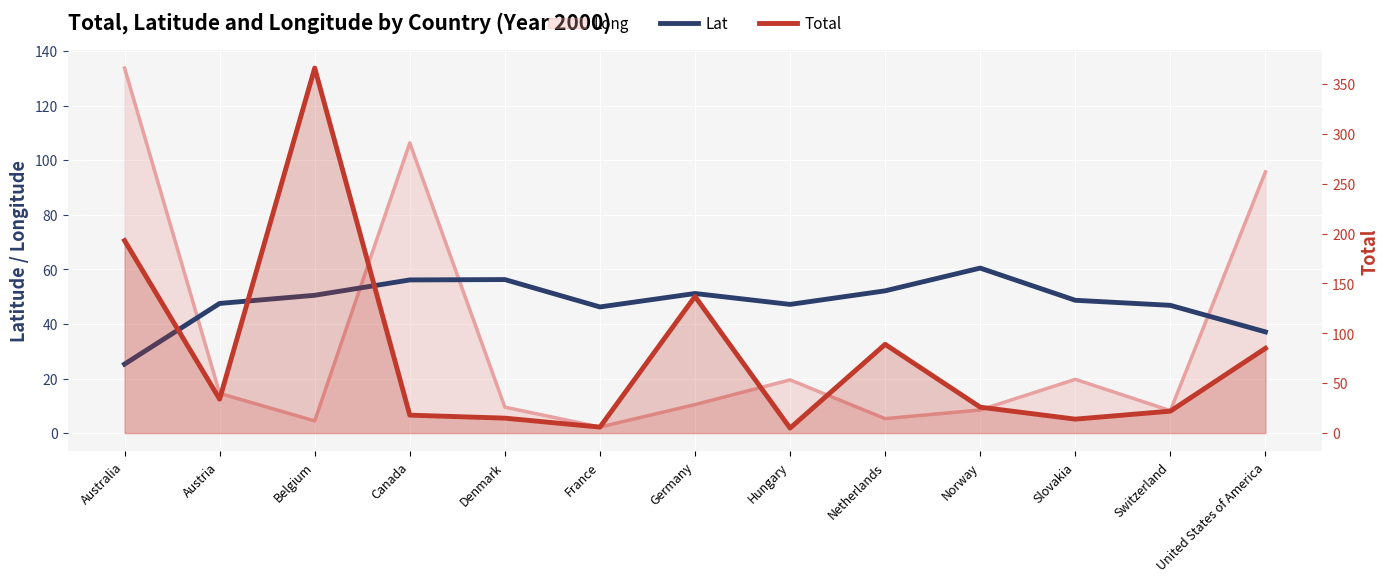

Between Belgium and Norway, which is larger?

Norway